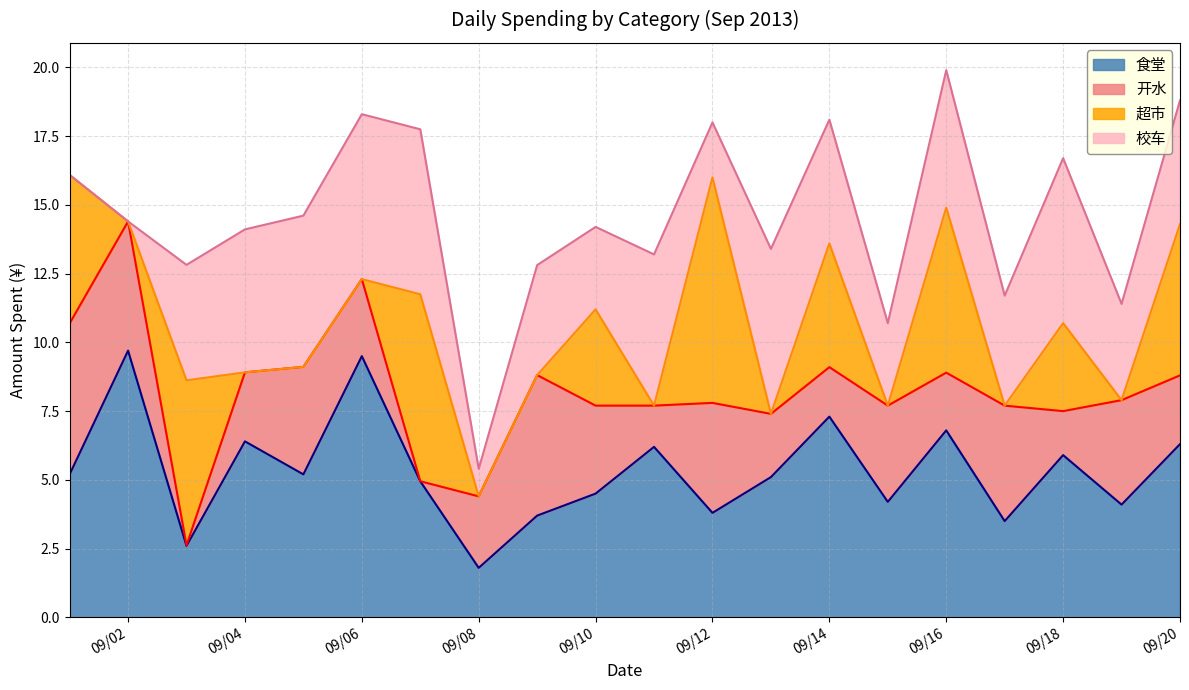

Where do 校车 and 食堂 first cross each other?

1 and 2